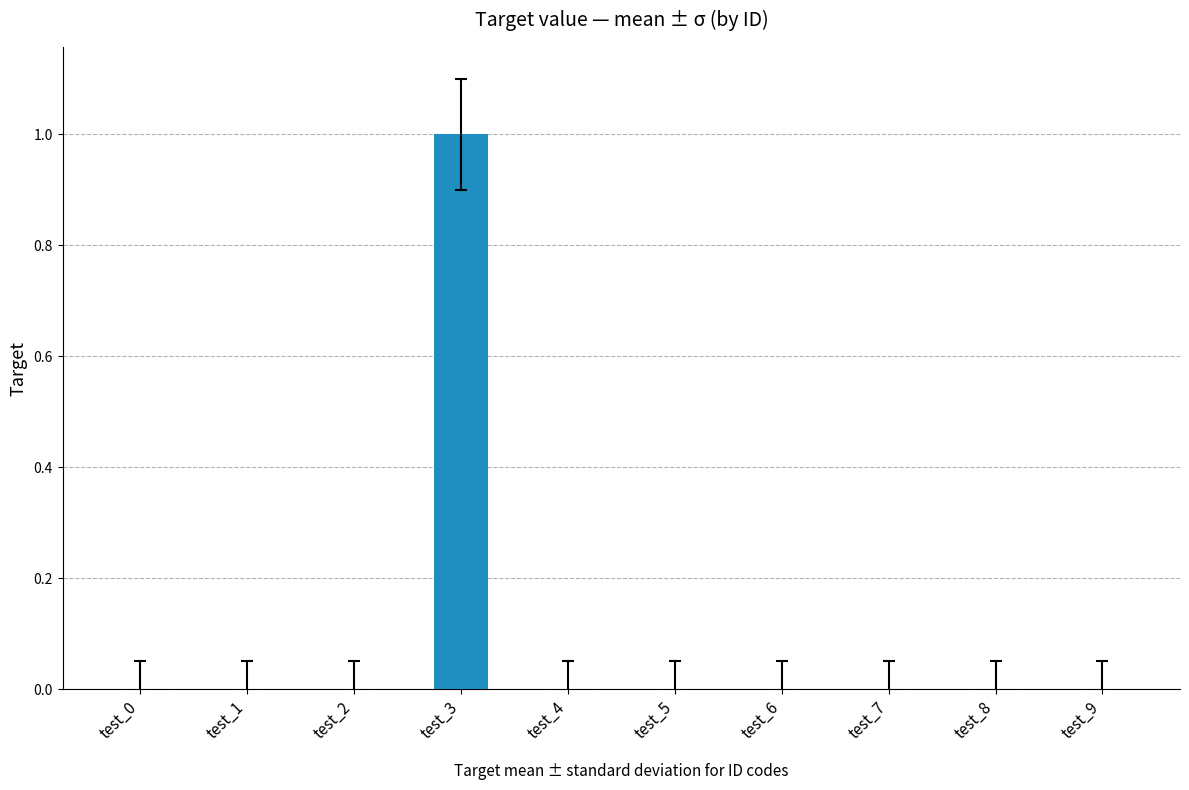

How many values are between 0 and 1?

10